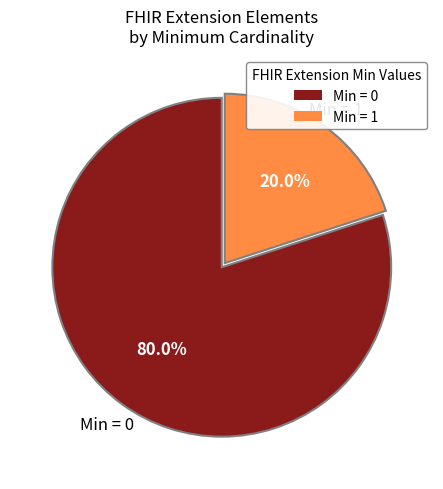

What is the smallest slice in the pie chart?

Min = 1